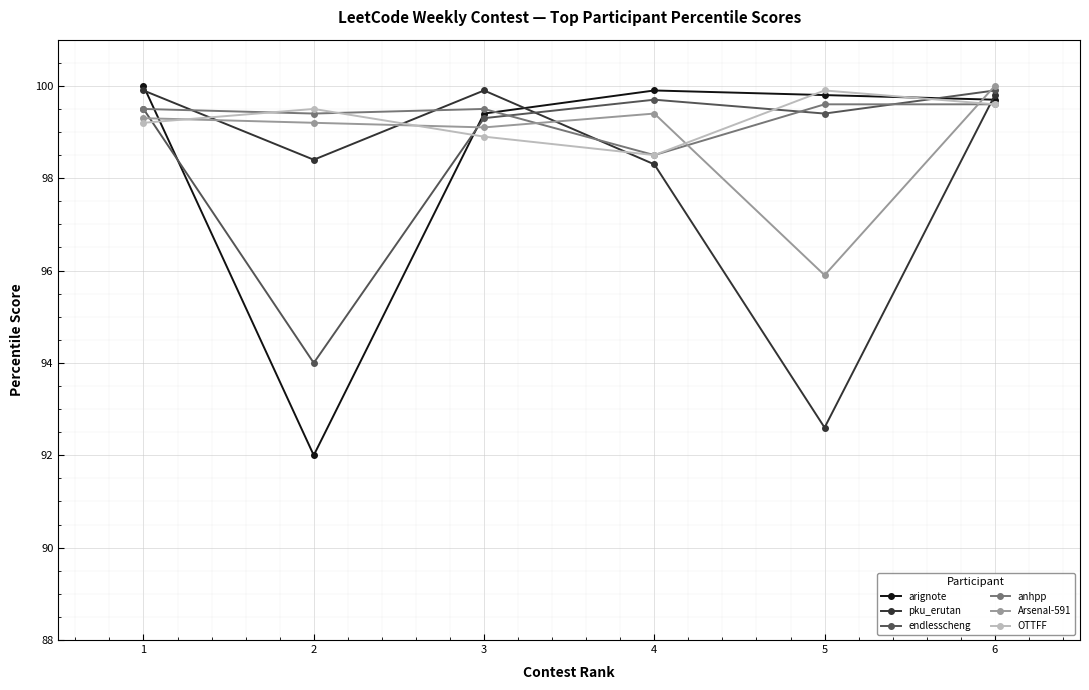

What is the average value of the anhpp series?

99.4